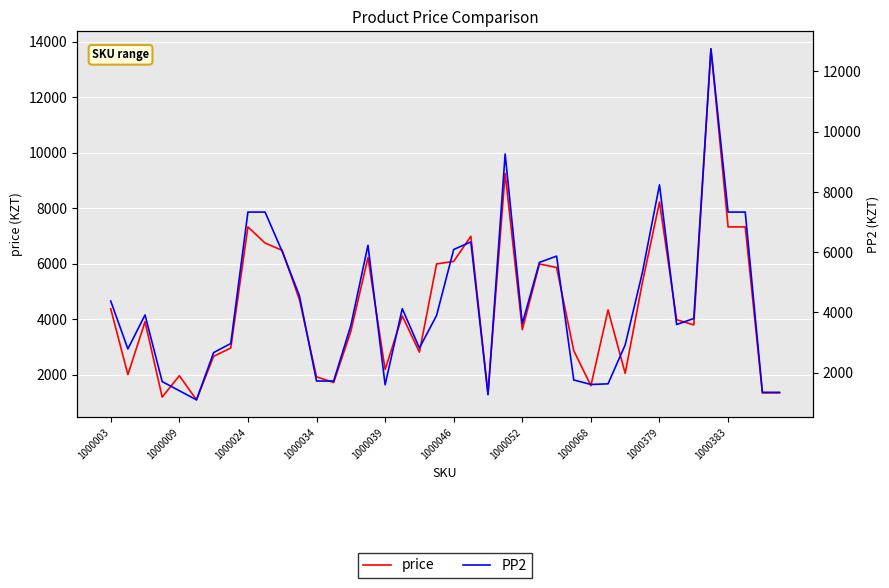

How many lines are shown in the chart?

2